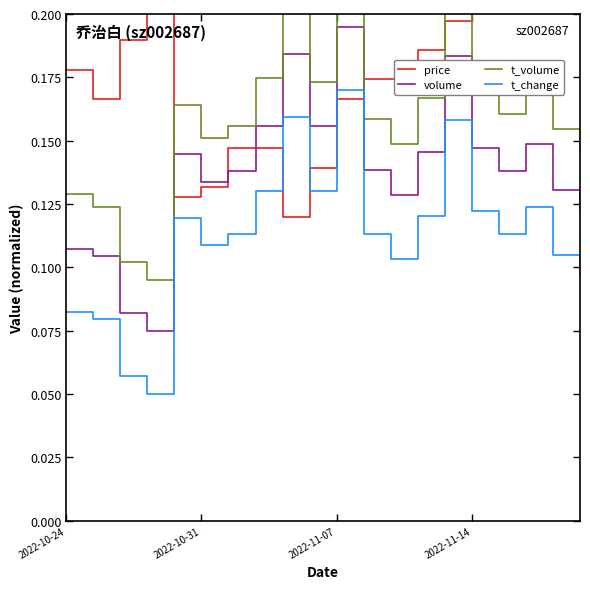

True or false: volume and t_change intersect in this chart.

False